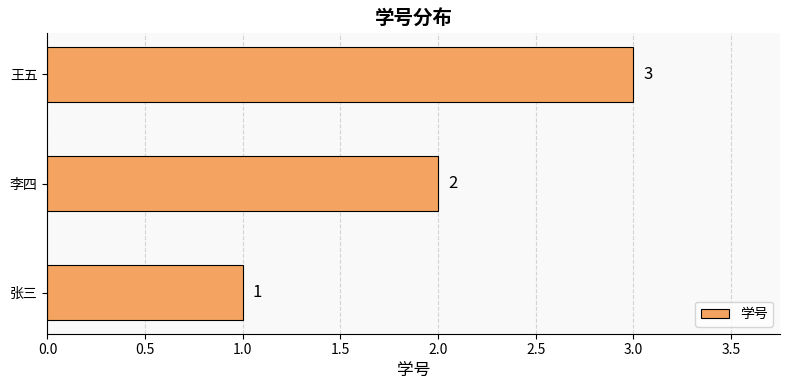

List the labels in order of value, smallest first.

张三, 李四, 王五